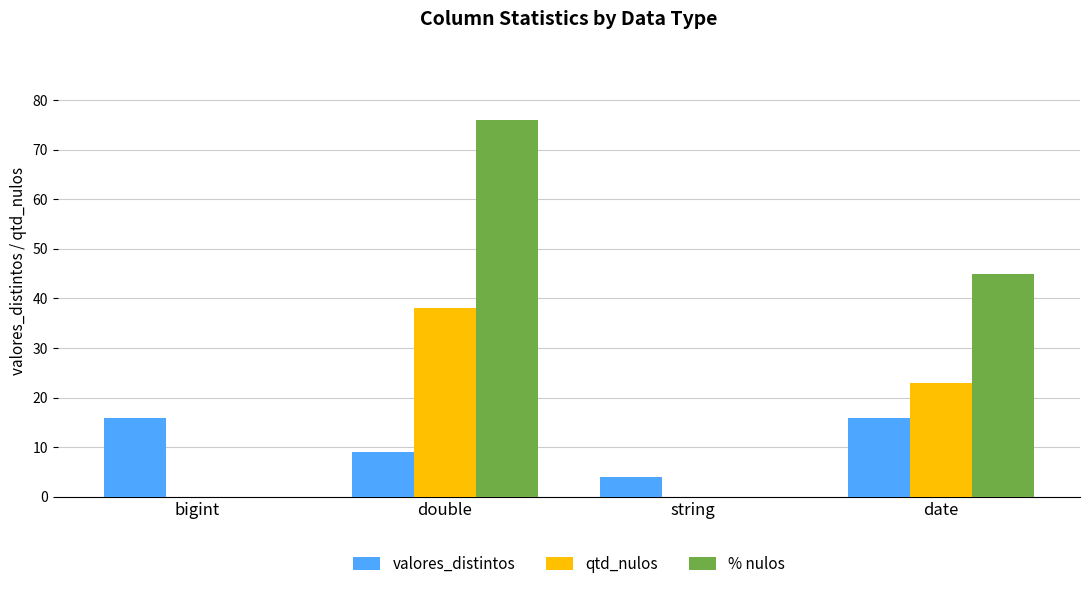

The valores_distintos series shows 14 at double. True or false?

False